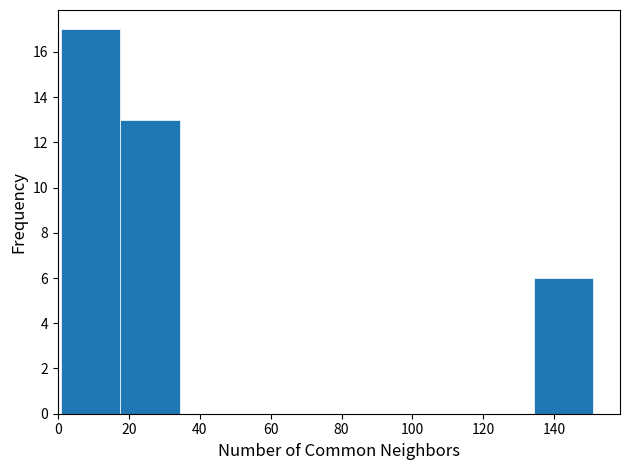

How tall is the bar that spans 2 to 18 on the x-axis? Neither the bar edges nor the heights are printed on the chart, so give them approximately, as read against the axes.

17